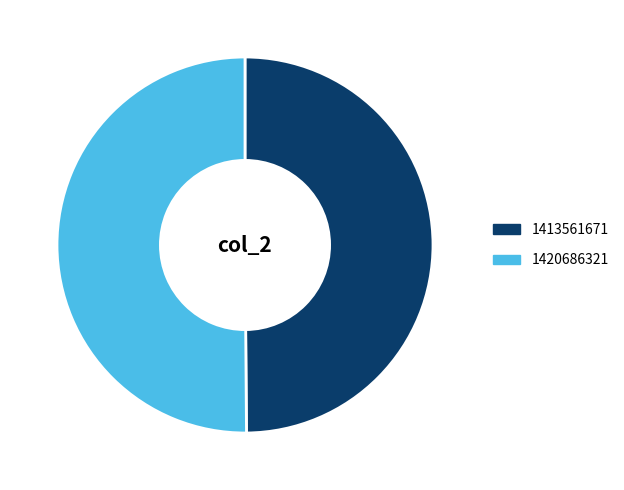

Is it true that 1420686321 is 50% of the pie?

True